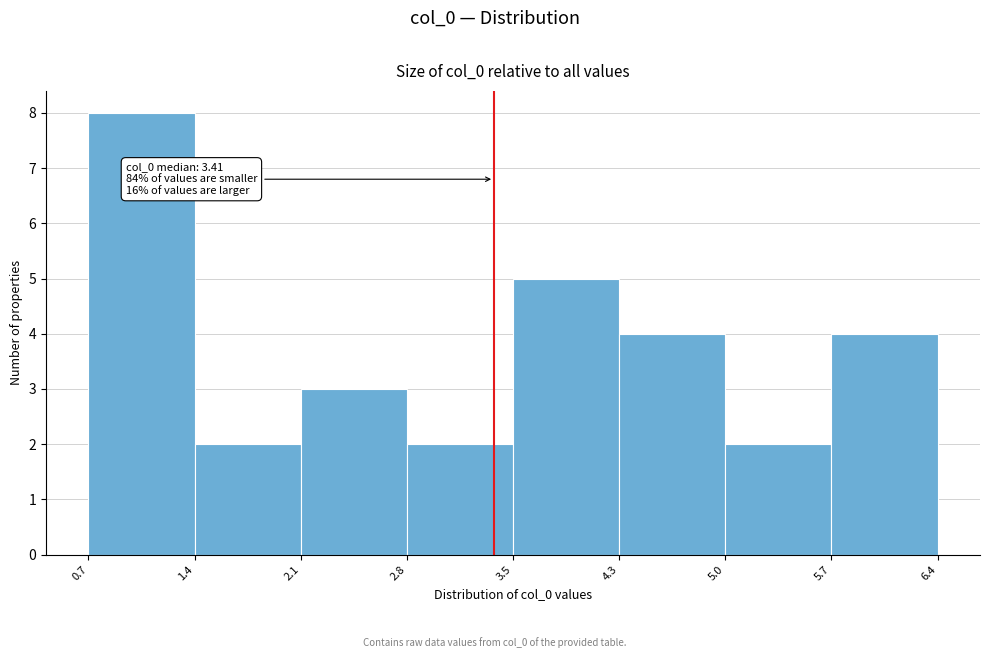

Which range on the x-axis has the tallest bar?

0.7 to 1.4